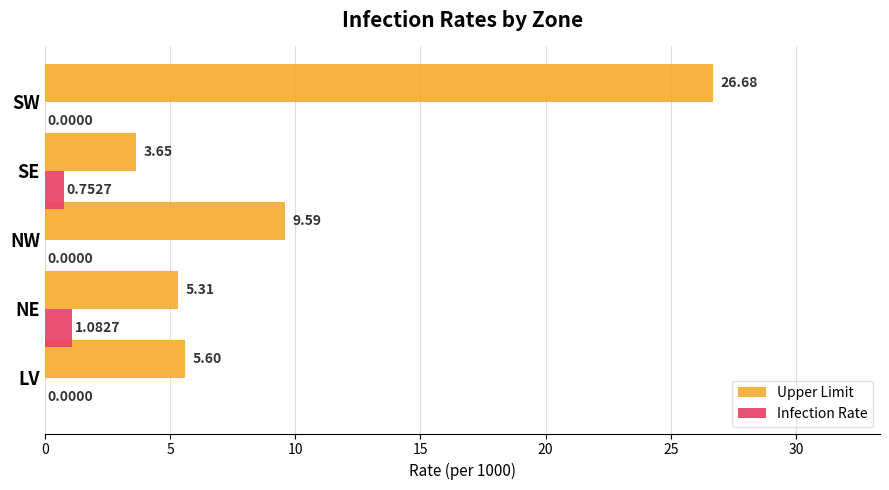

What is the total value across all series at NE?

6.4